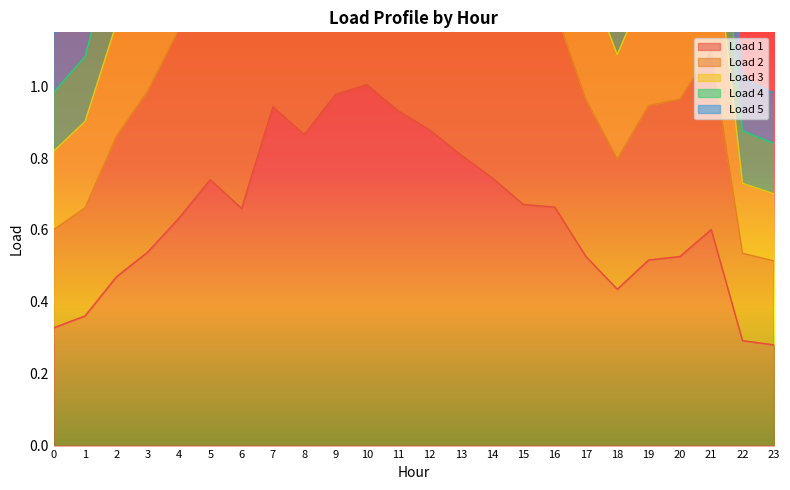

Is it true that Load 1 equals 0.1 at 0?

False